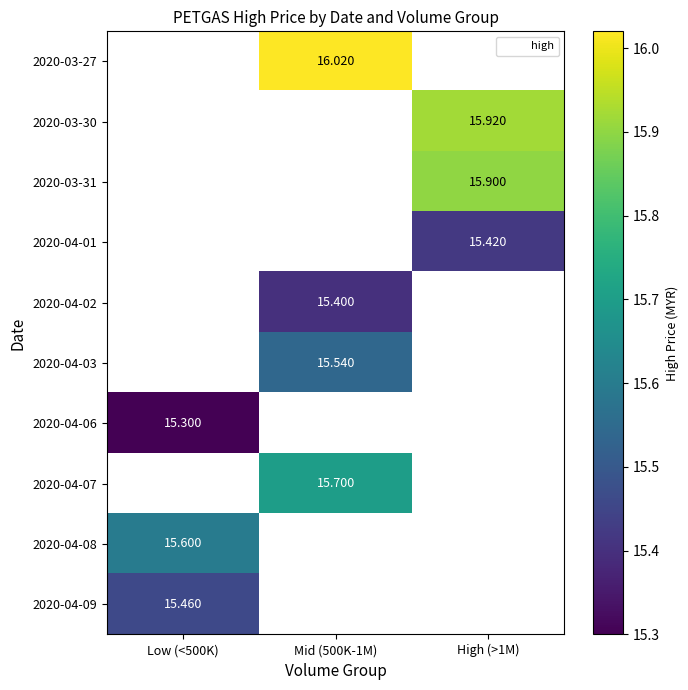

What is the difference between the highest and lowest values at Mid (500K-1M)?

0.6